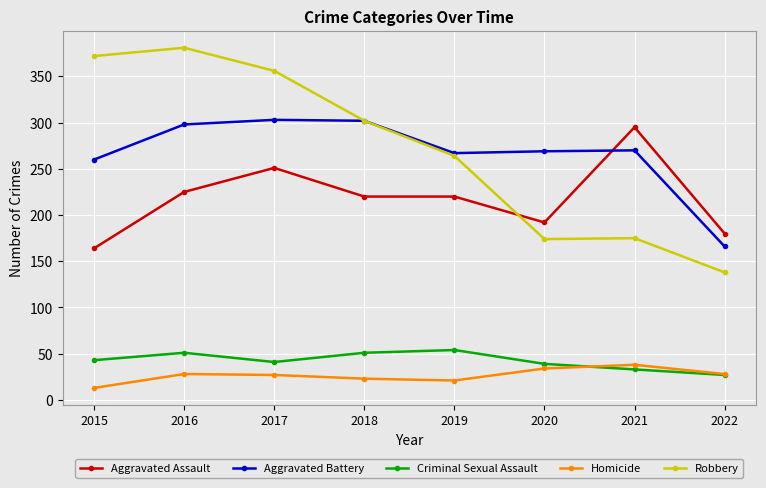

How many lines are shown in the chart?

5